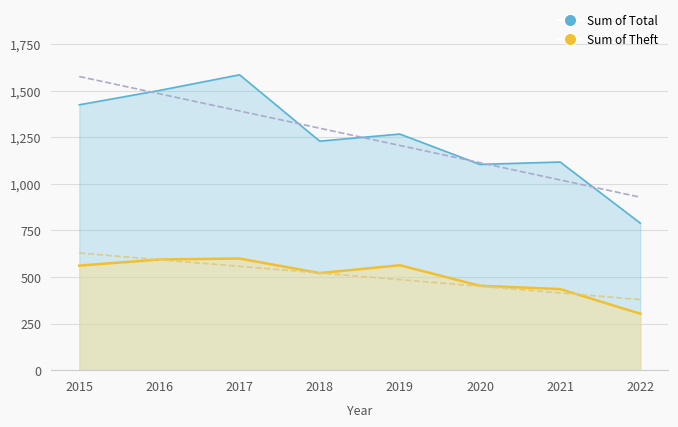

What is the maximum value shown in the chart?

1585